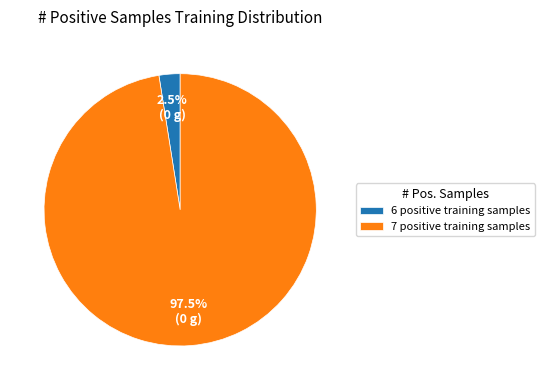

What is the largest slice in the pie chart?

7 positive training samples